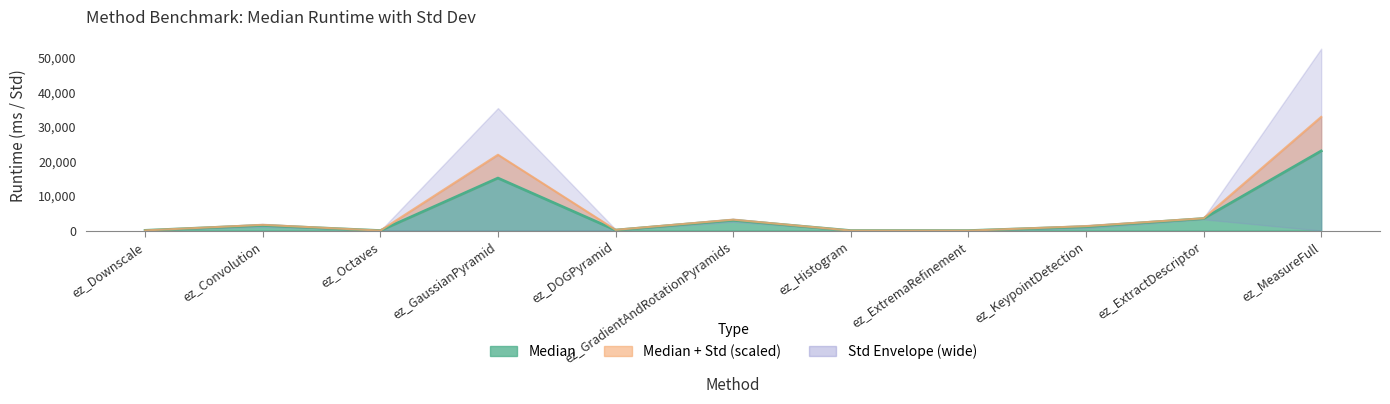

What is the label of the 4th point from the left?

ez_GaussianPyramid